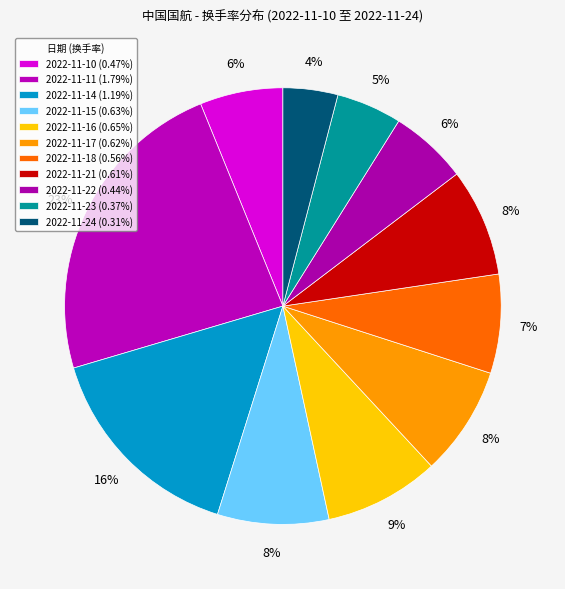

What is the change in value from 2022-11-18 to 2022-11-24?

-0.3